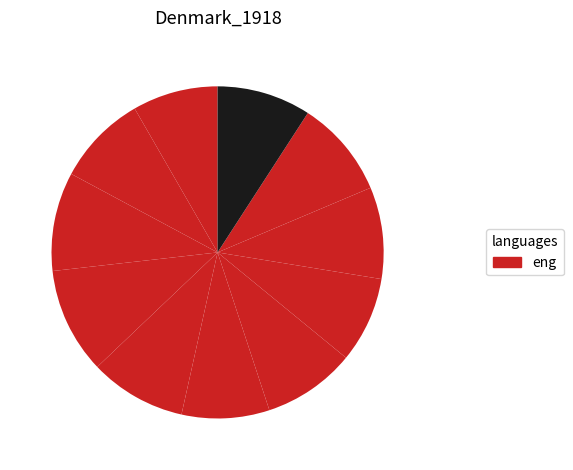

How many slices are in this pie chart?

11